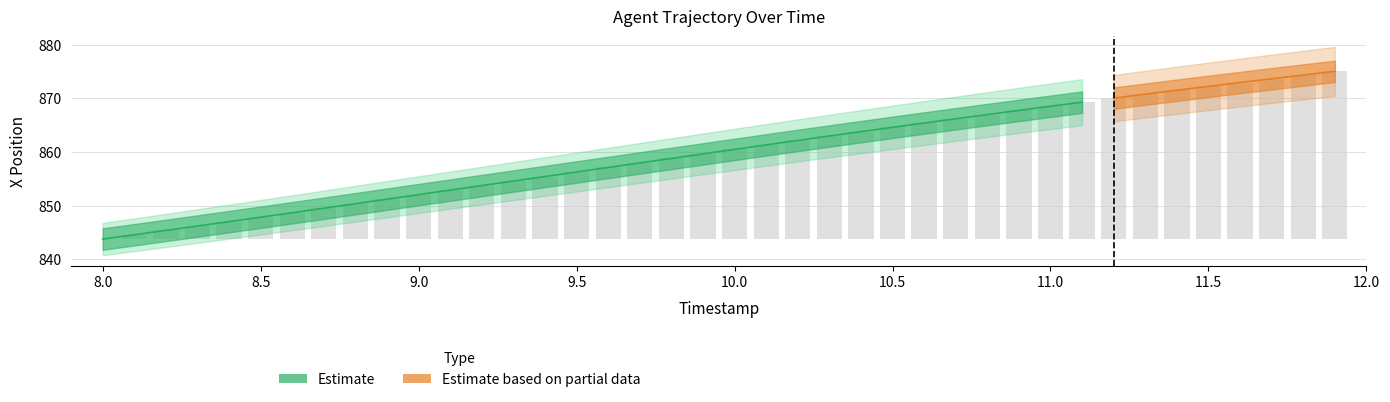

Is it true that the value at 11.2 is 42.6?

False